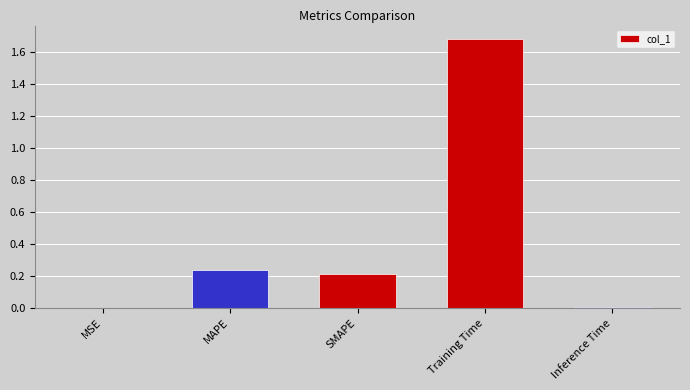

The chart shows a value of 0.0 at MSE. True or false?

True